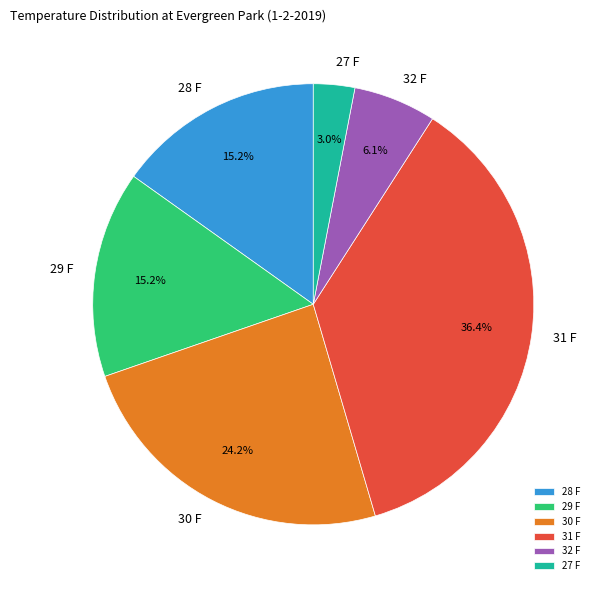

To the nearest percent, what percentage of the pie is 28 F?

15%